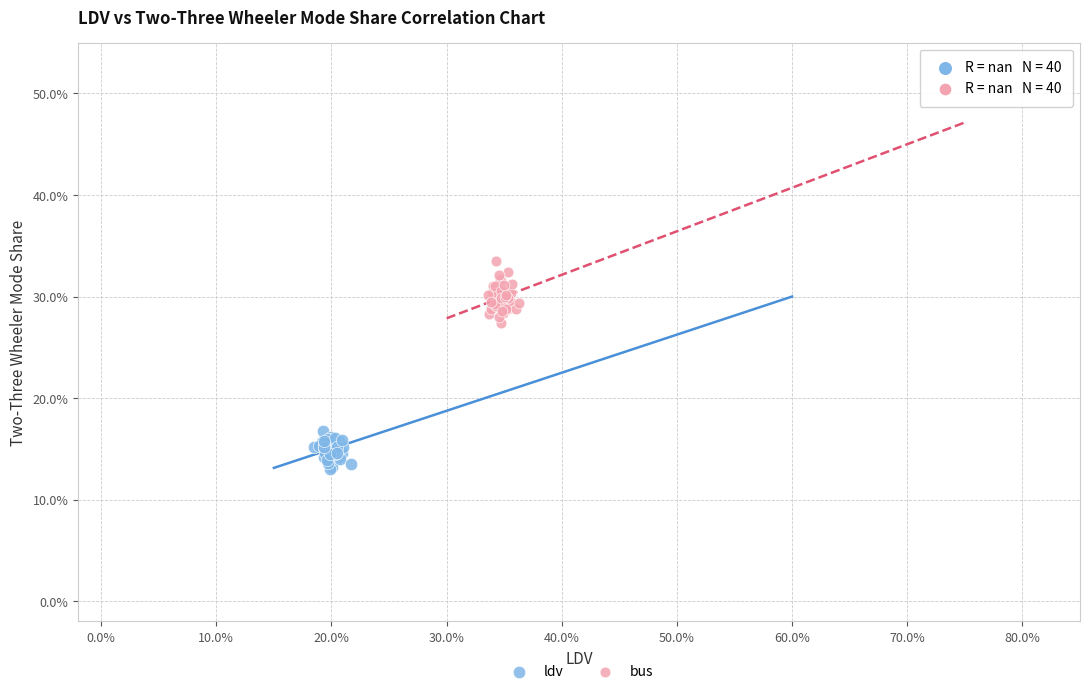

Which series has the largest Y range (max minus min)?

bus